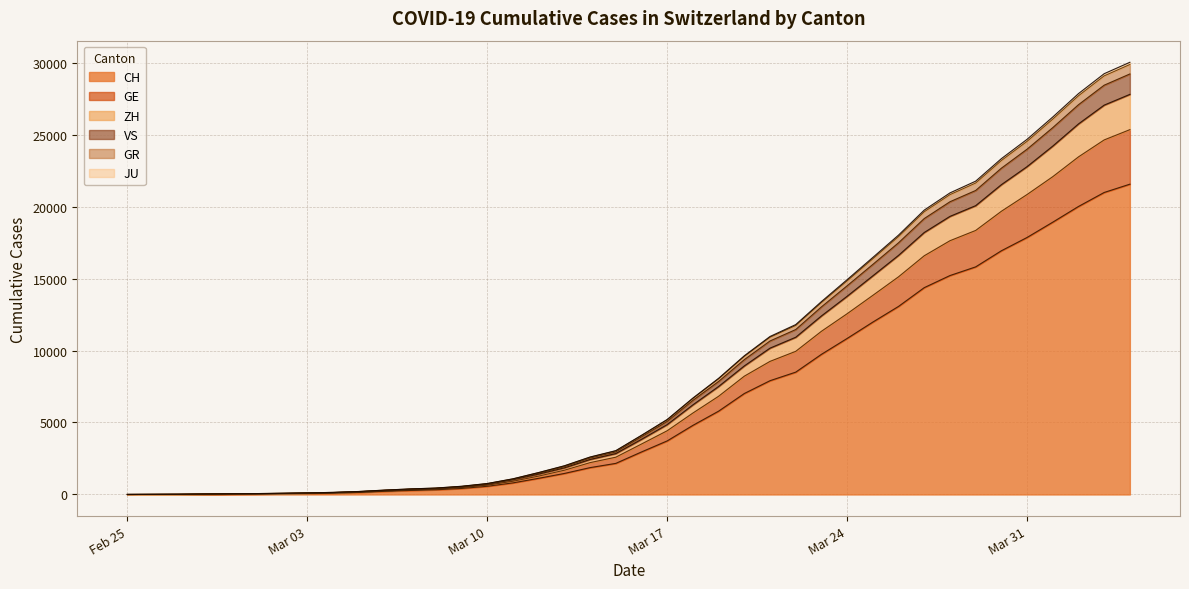

What is the highest value of the CH series?

21554